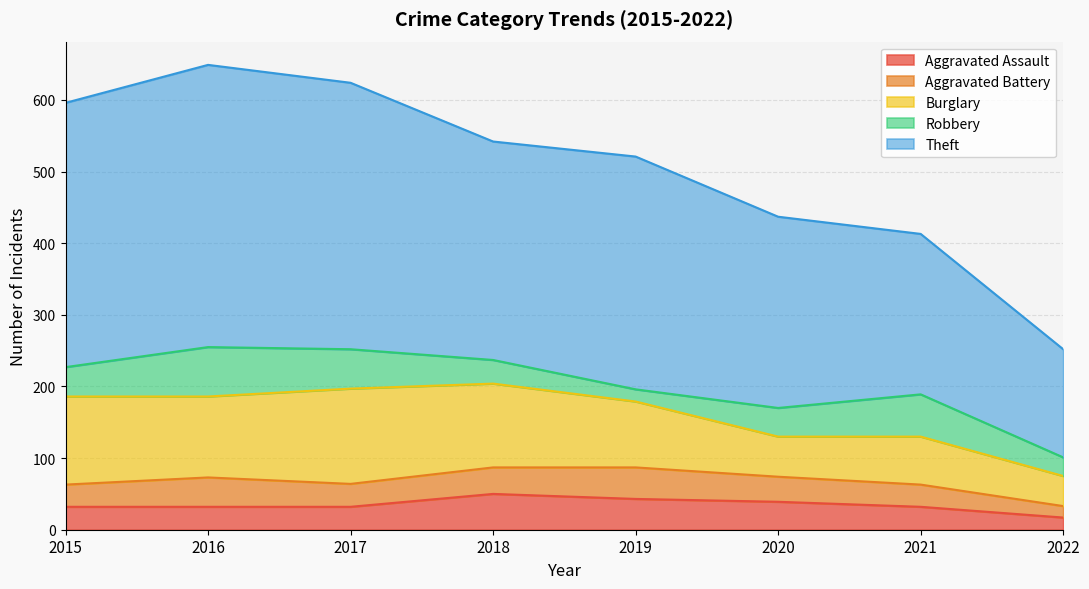

Is it true that Theft equals 175 at 2017?

False